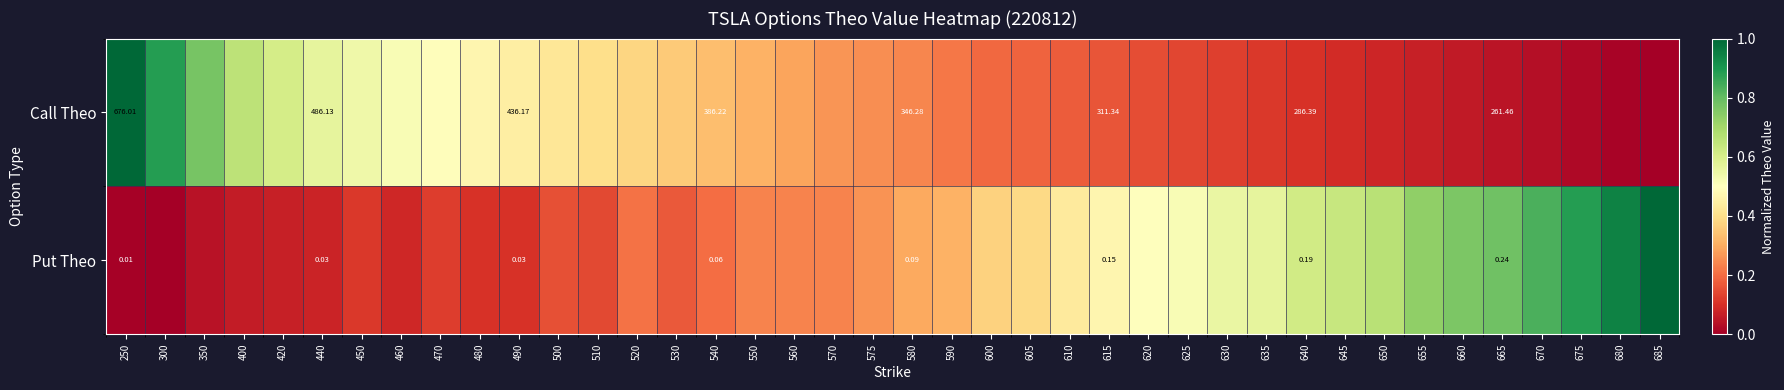

Between 640 and 665, which series saw the biggest shift?

Call Theo